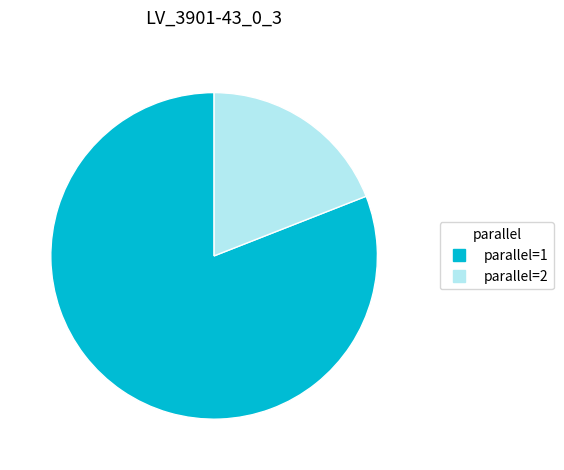

Rank the categories by value from lowest to highest.

parallel=2, parallel=1